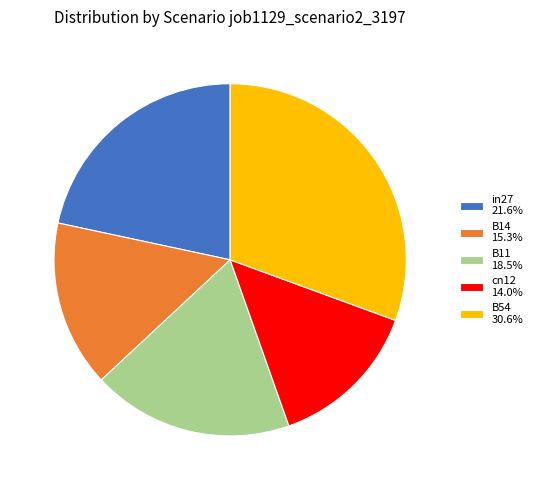

Do B54 30.6% and in27 21.6% together represent more than half of the pie?

Yes